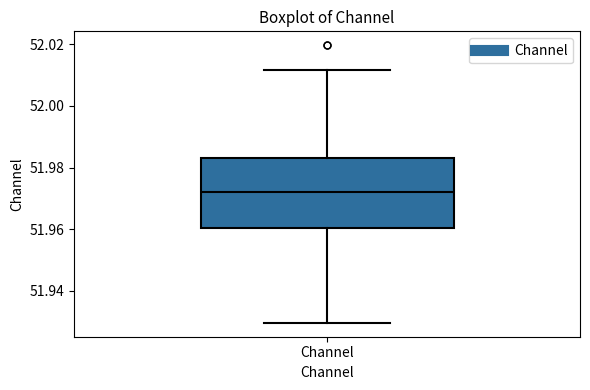

Where does the upper whisker of the box for Channel end on the y-axis? The values are not printed on the chart, so give them approximately, as read against the axis.

52.012